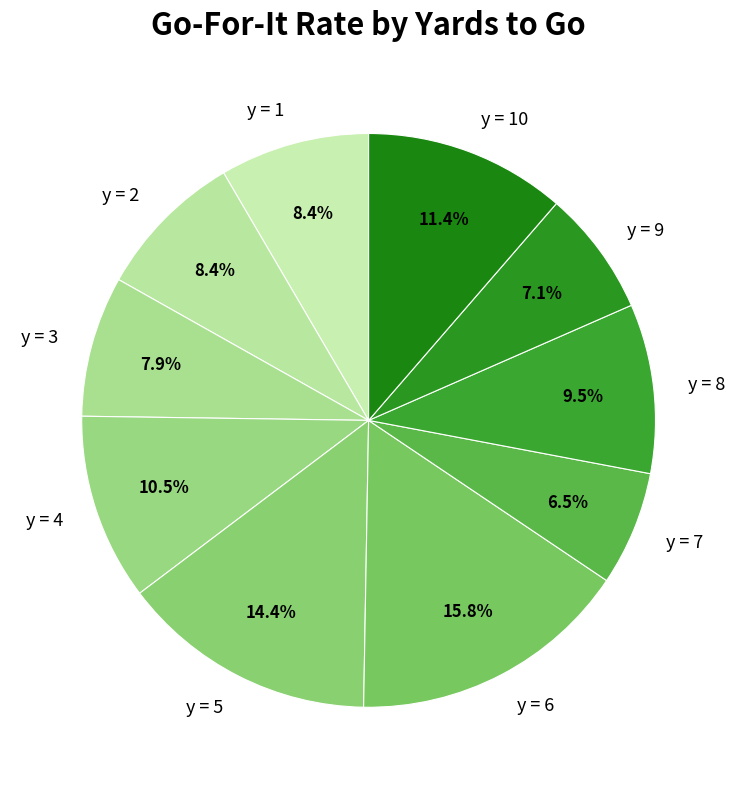

How many segments does this pie chart have?

10